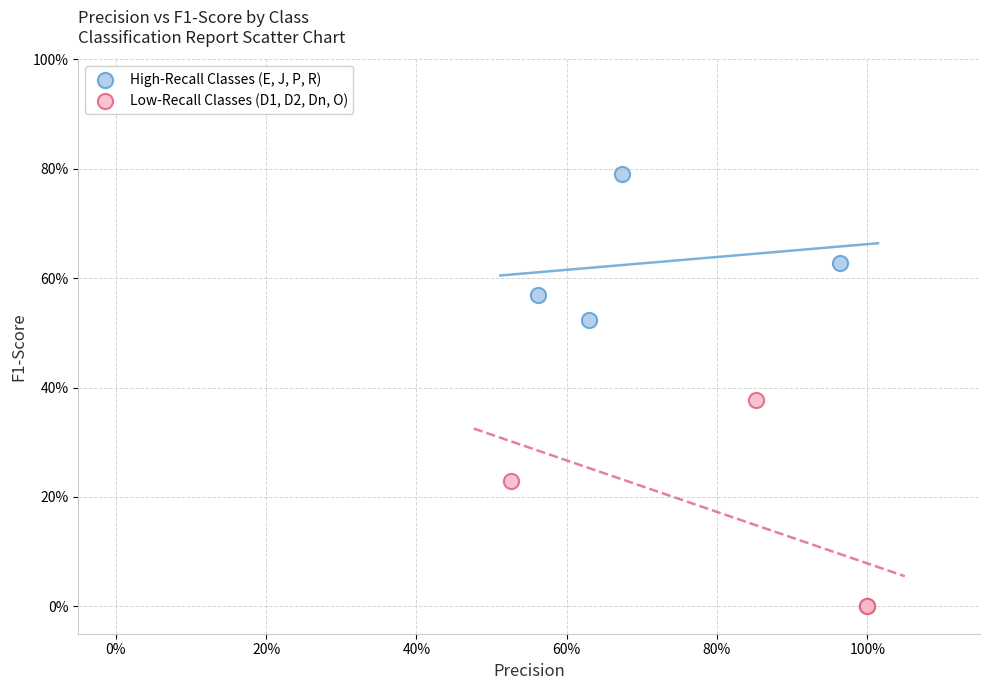

Which series has the largest Y range (max minus min)?

Low-Recall Classes (D1, D2, Dn, O)